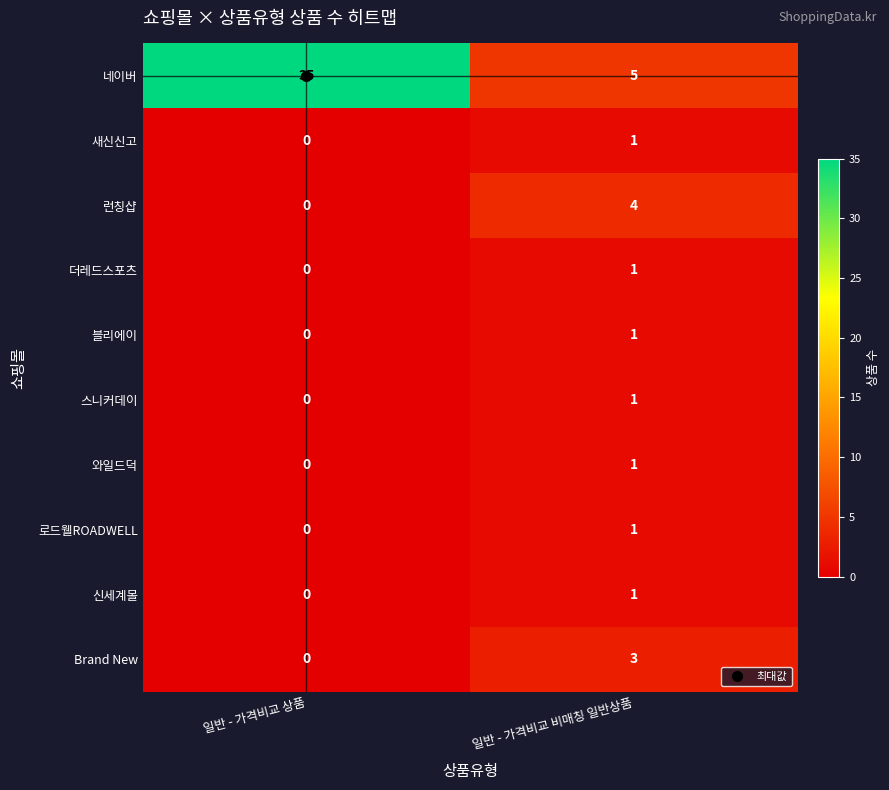

True or false: 새신신고 has a value of 1 at 일반 - 가격비교 비매칭 일반상품.

True